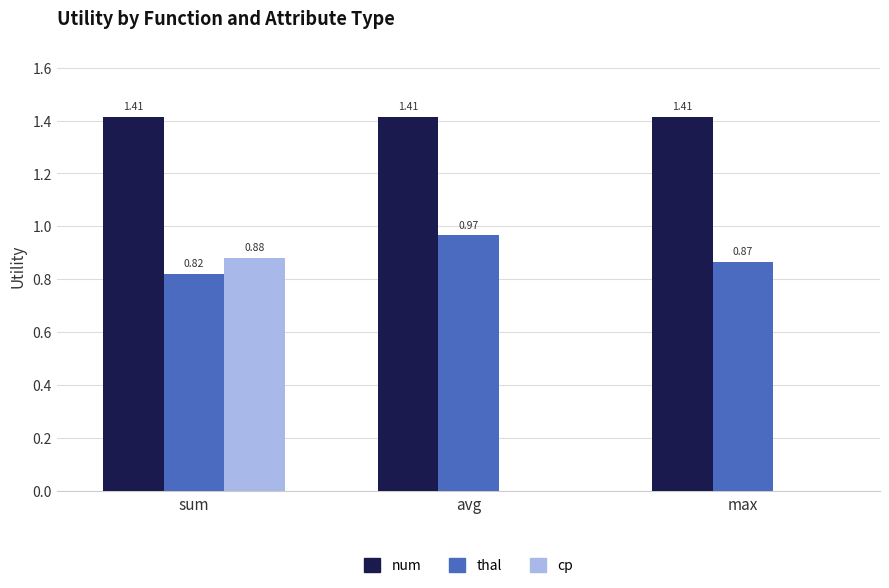

Which series changed the most between sum and max?

cp